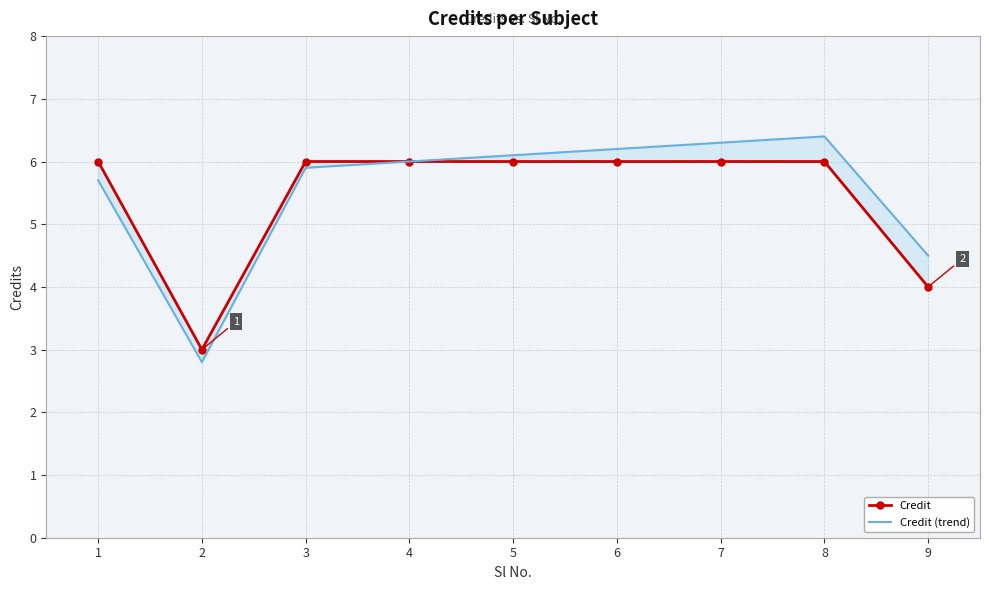

How many values in the Credit series are below 6?

2